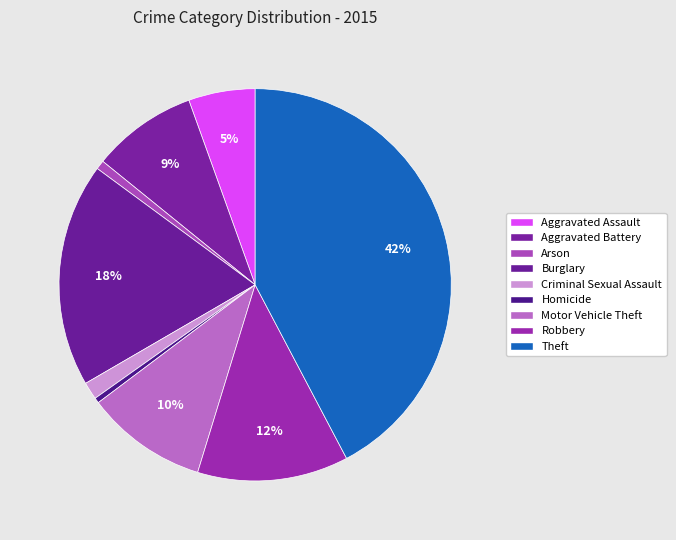

Is the sum of Theft and Homicide greater than half?

No